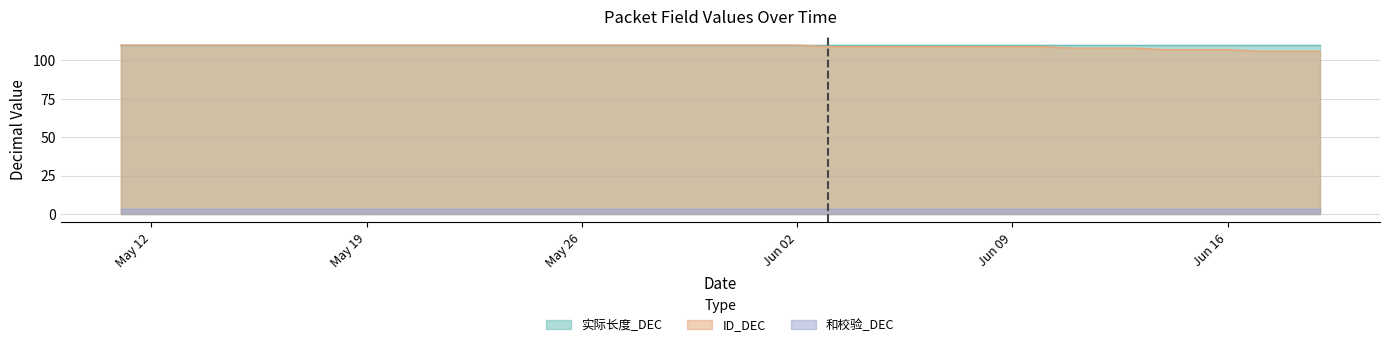

Which label corresponds to the largest value in the chart?

2025-05-11